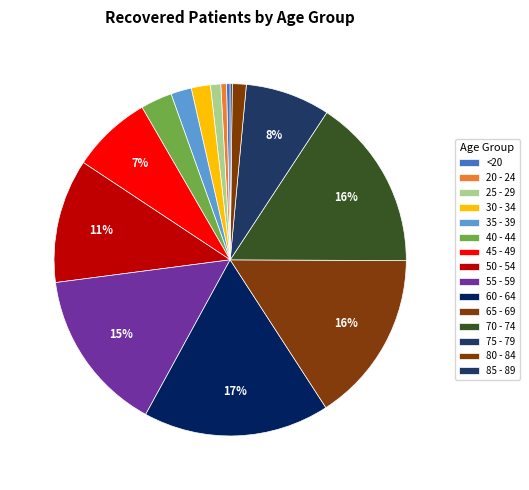

Does any single category account for the majority?

No